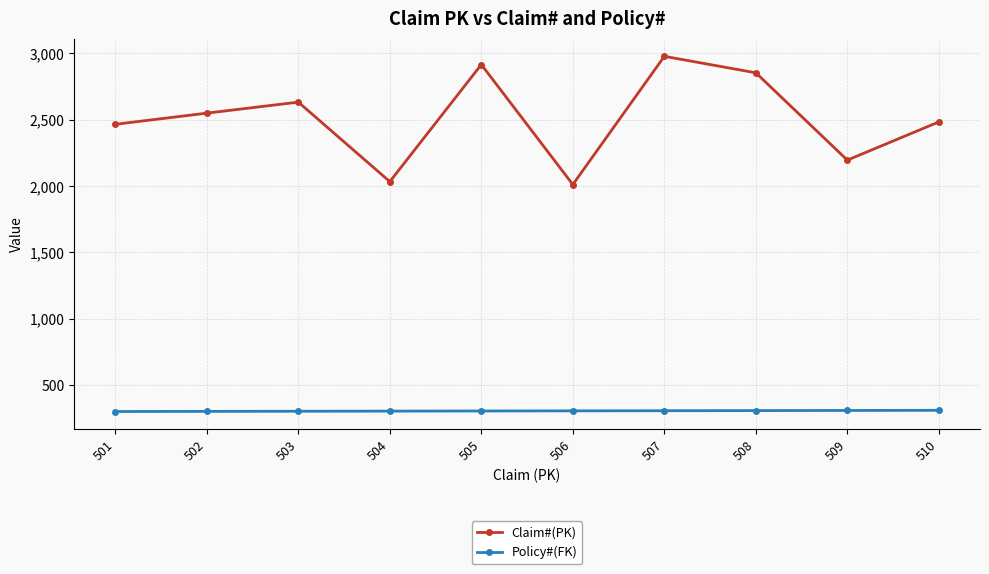

Which series has the largest total across all categories?

Claim#(PK)